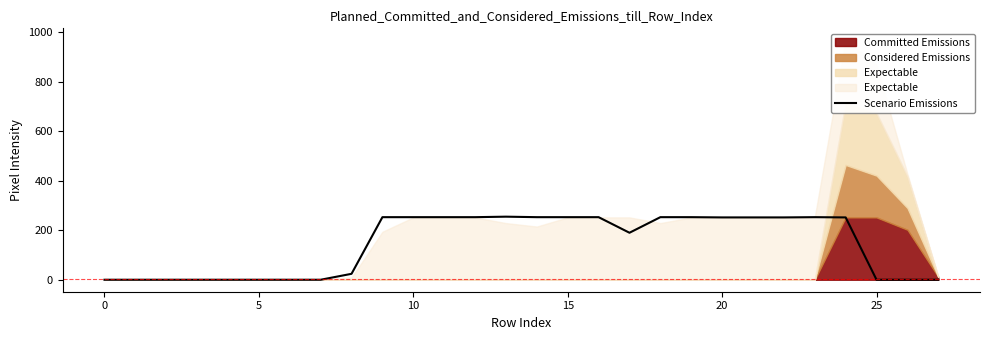

Does the chart display data point markers on the line(s)?

No